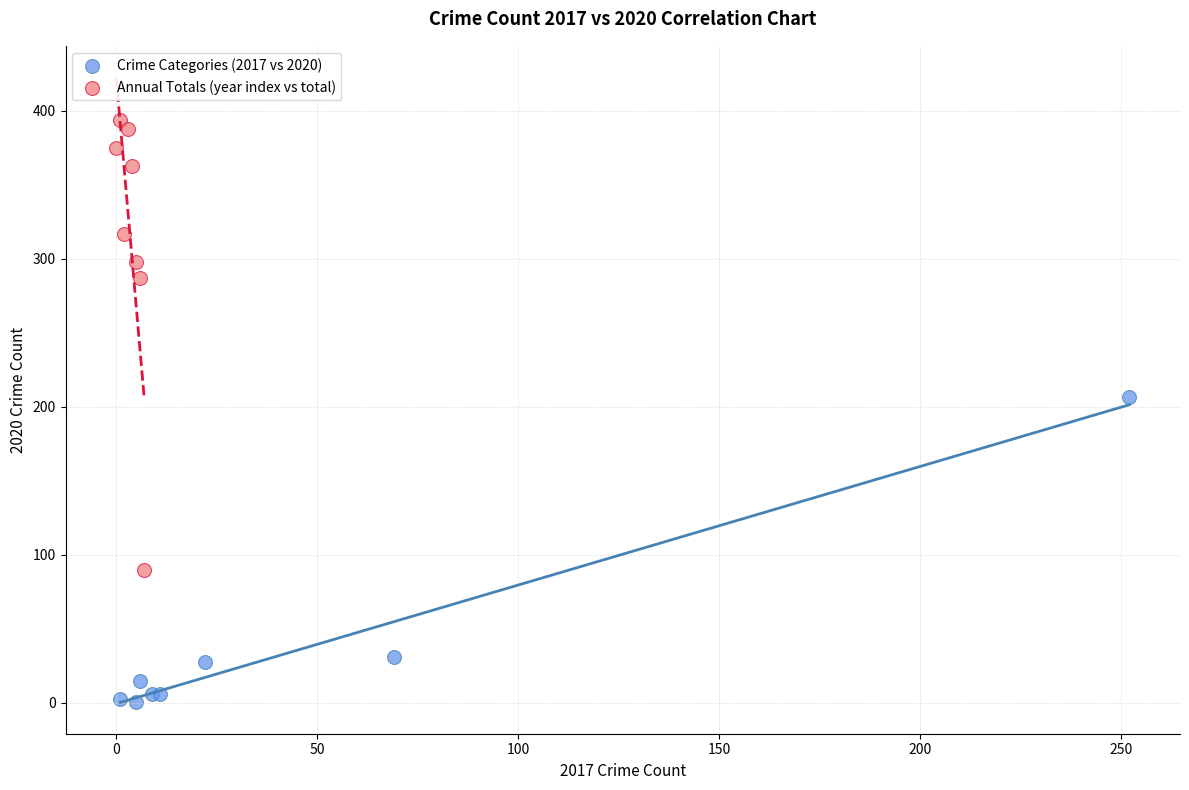

Which series contains the lowest Y value?

Crime Categories (2017 vs 2020)